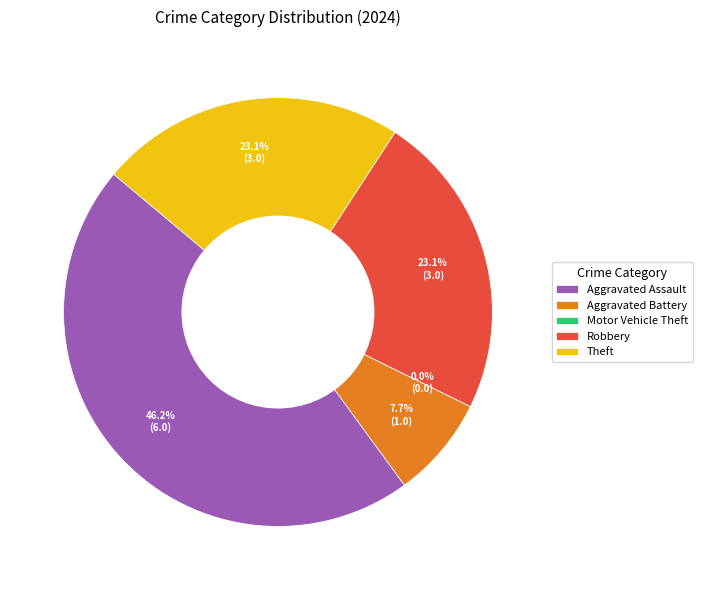

What percentage do Aggravated Battery and Theft together represent?

30.8%